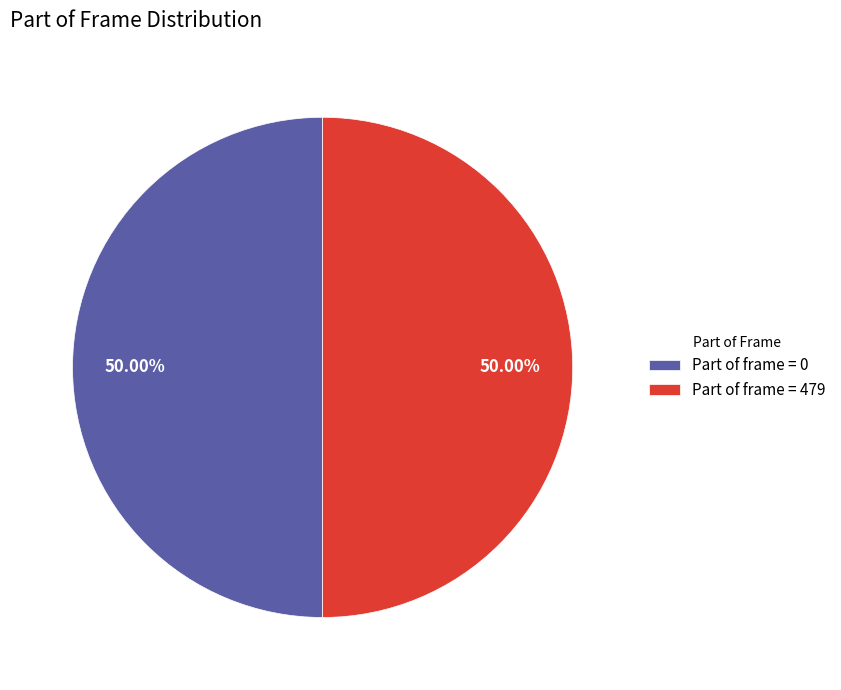

Is the sum of Part of frame = 0 and Part of frame = 479 greater than half?

Yes